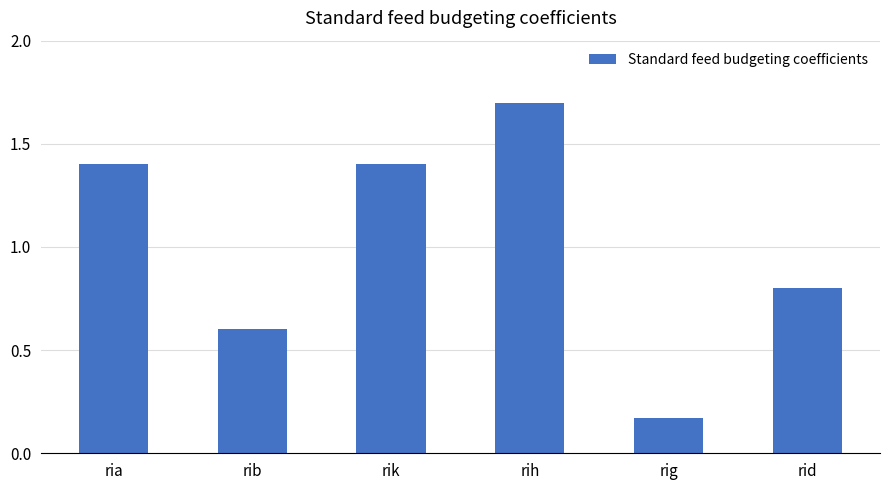

Count the values in the range 0 to 1.

3